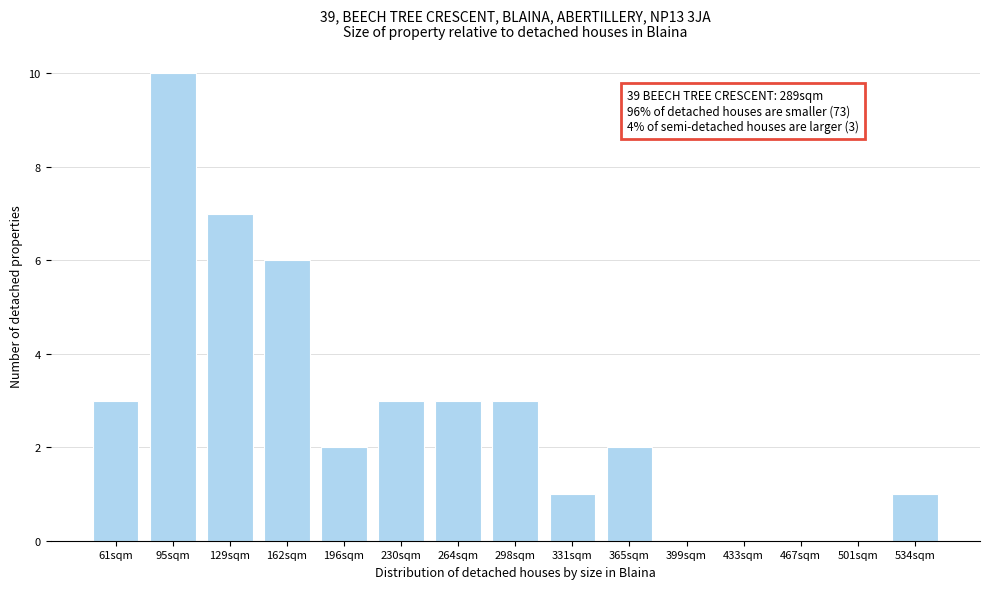

Reading right to left, transcribe all the data shown in this chart.

534sqm=1	501sqm=0	467sqm=0	433sqm=0	399sqm=0	365sqm=2	331sqm=1	298sqm=3	264sqm=3	230sqm=3	196sqm=2	162sqm=6	129sqm=7	95sqm=10	61sqm=3